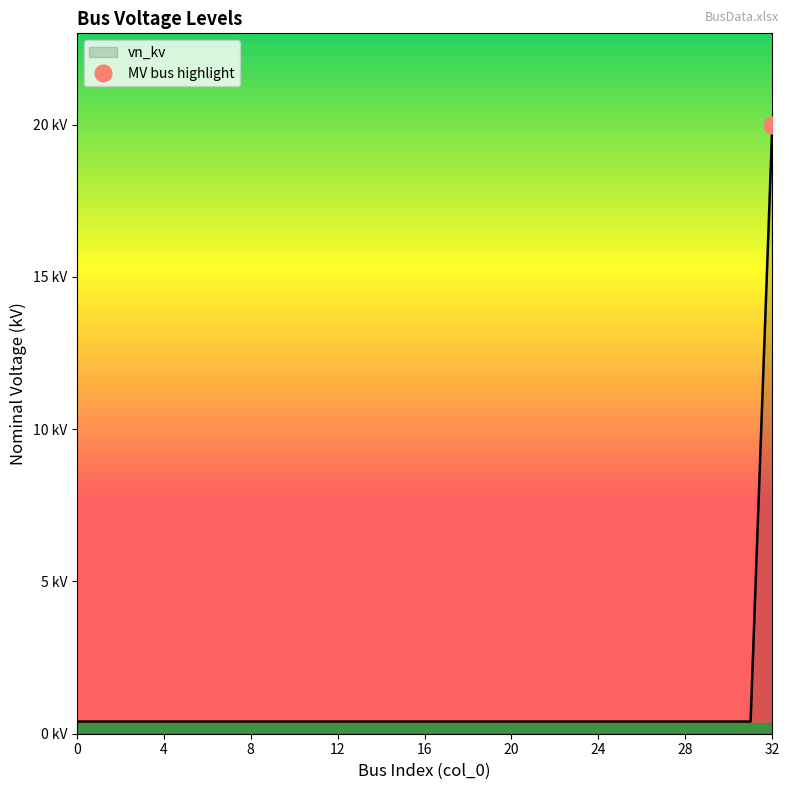

The value at 19 is 0.4. True or false?

True